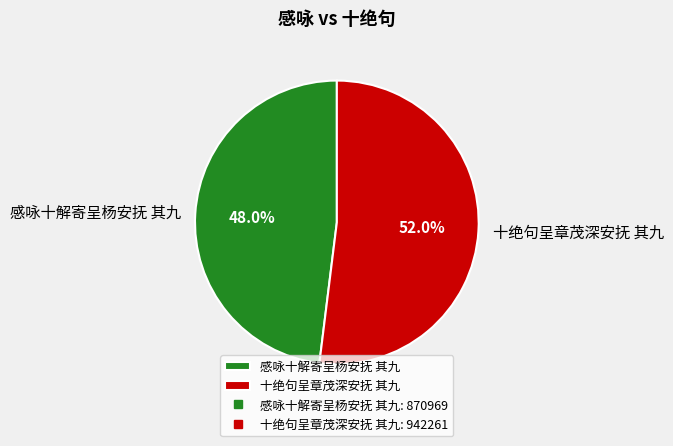

To the nearest percent, what is the combined percentage of 十绝句呈章茂深安抚 其九 and 感咏十解寄呈杨安抚 其九?

100%